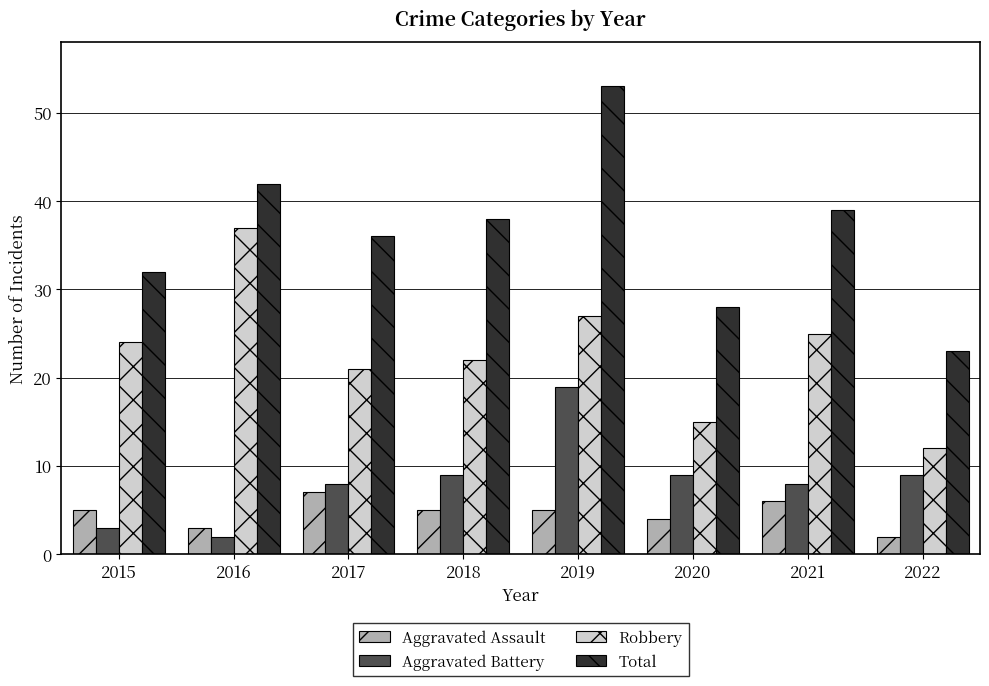

Rank the categories by Robbery value from highest to lowest.

2016, 2019, 2021, 2015, 2018, 2017, 2020, 2022